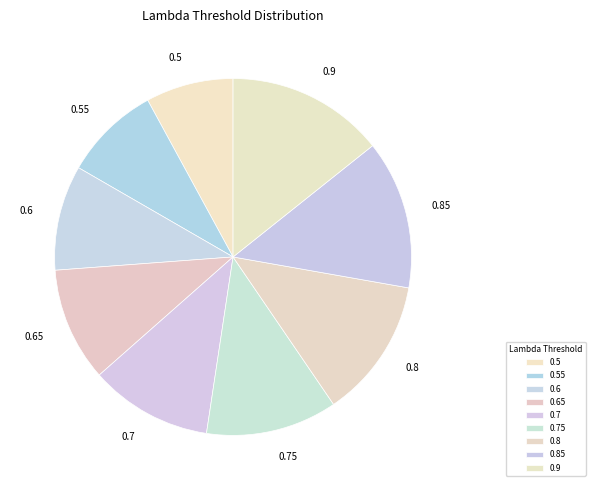

Combined, do 0.8 and 0.9 account for over 50%?

No